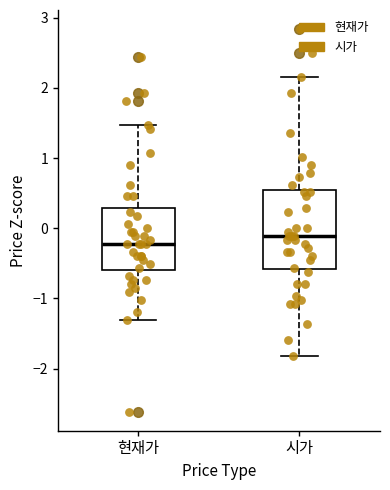

Reading left to right, read every box against the y-axis: the position of its median line, the range the box covers, and the ends of its whiskers. The values are not printed on the chart, so give them approximately, as read against the axis.

현재가: median -0.2, box -0.6 to 0.3, whiskers -1.3 to 1.5
시가: median -0.1, box -0.6 to 0.5, whiskers -1.8 to 2.2